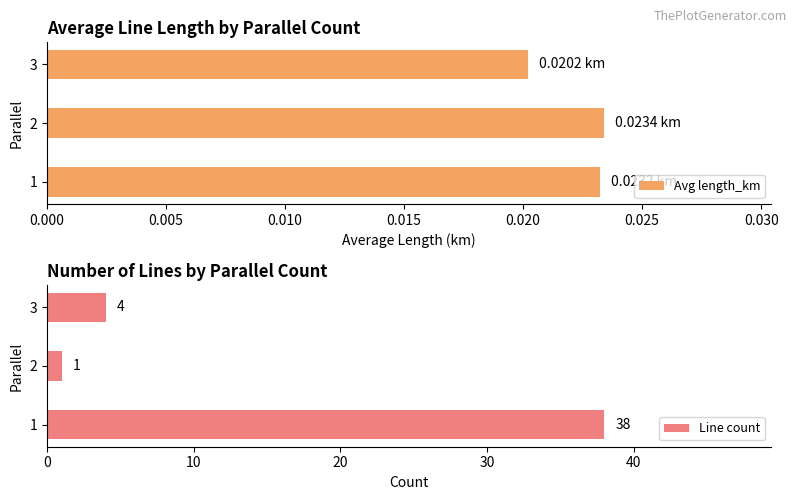

At which label does Avg length_km reach its minimum?

3